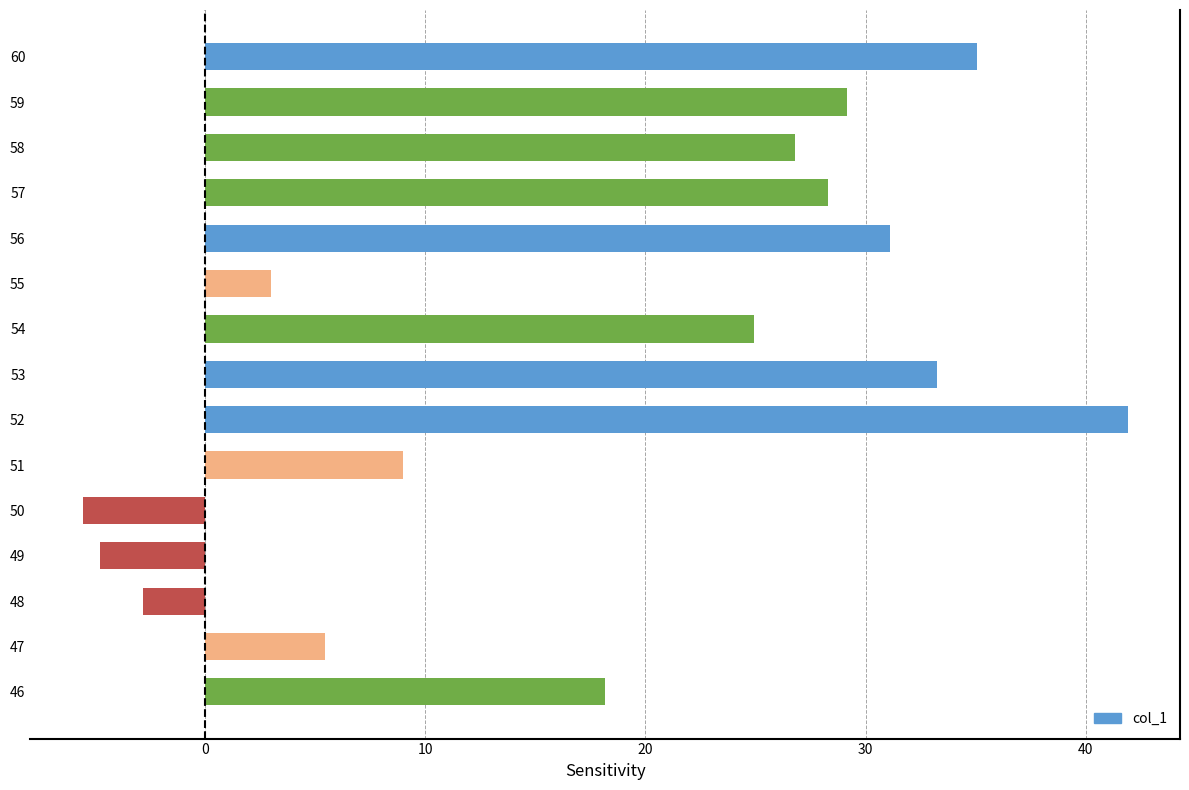

Reading top to bottom, list all the values displayed in this chart.

60=35.1	59=29.1	58=26.8	57=28.3	56=31.1	55=3.0	54=24.9	53=33.3	52=41.9	51=9.0	50=-5.6	49=-4.8	48=-2.8	47=5.5	46=18.2